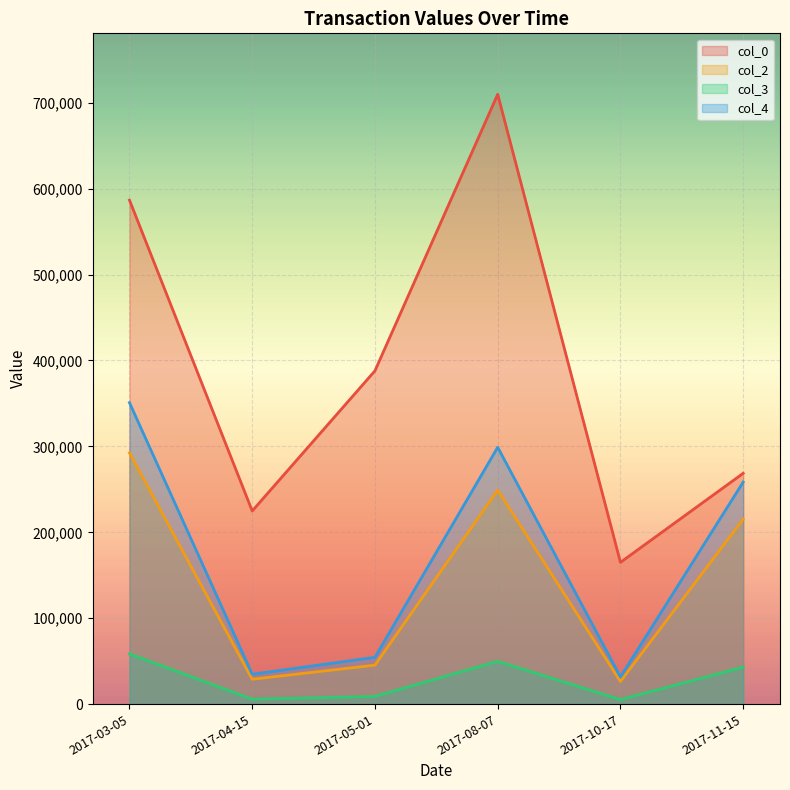

The col_2 series shows 13738.0 at 2017-04-15. True or false?

False